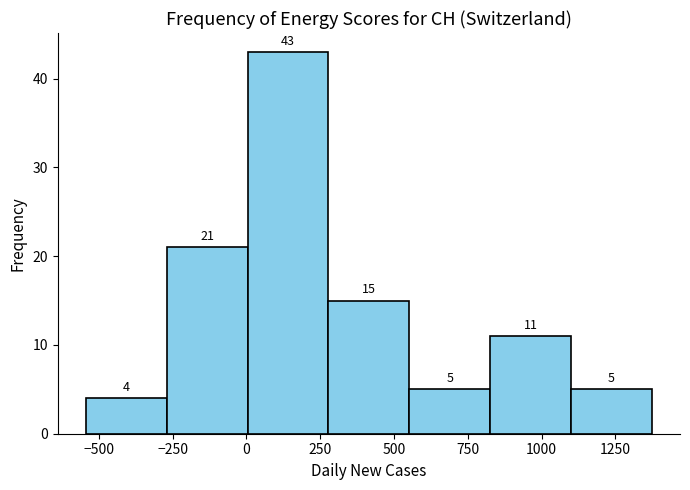

Over which range of the x-axis is the bar tallest?

0 to 300